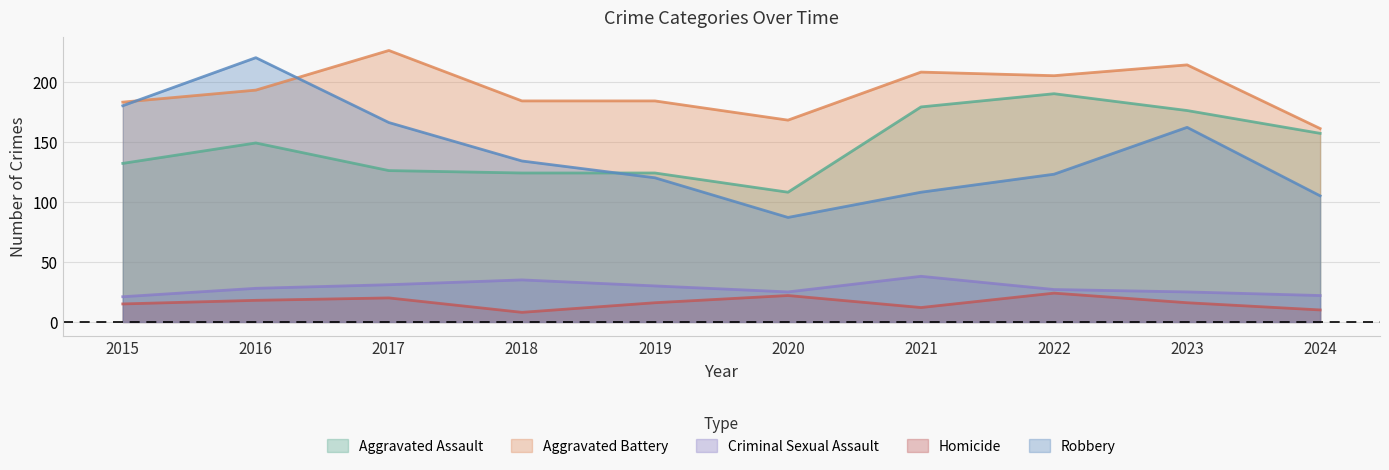

Is it true that Aggravated Assault equals 102 at 2024?

False